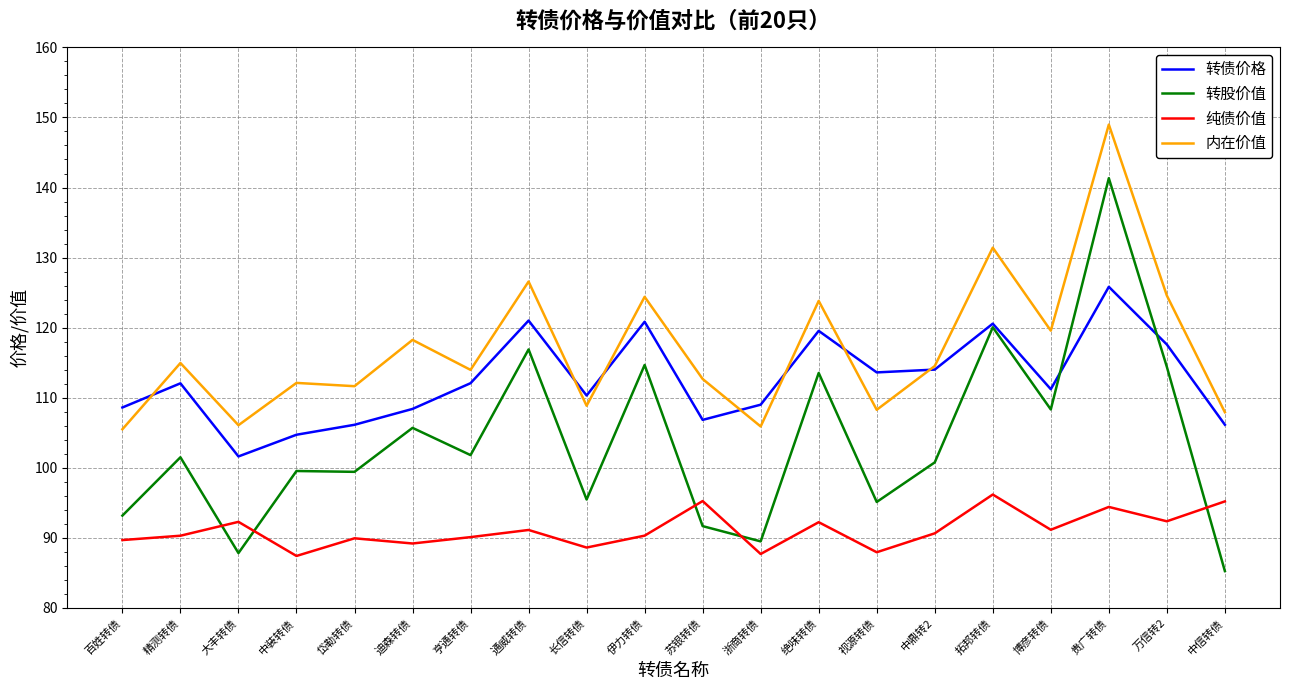

What position from the right is 拓邦转债?

5